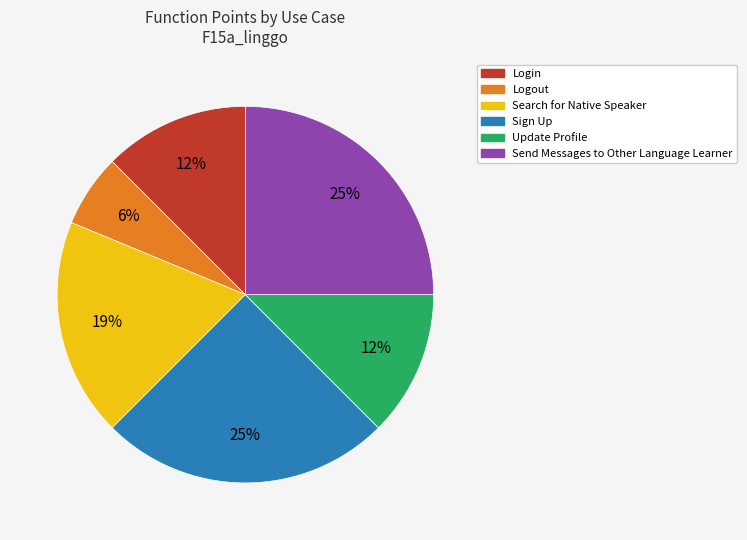

Between Update Profile and Sign Up, which is larger?

Sign Up